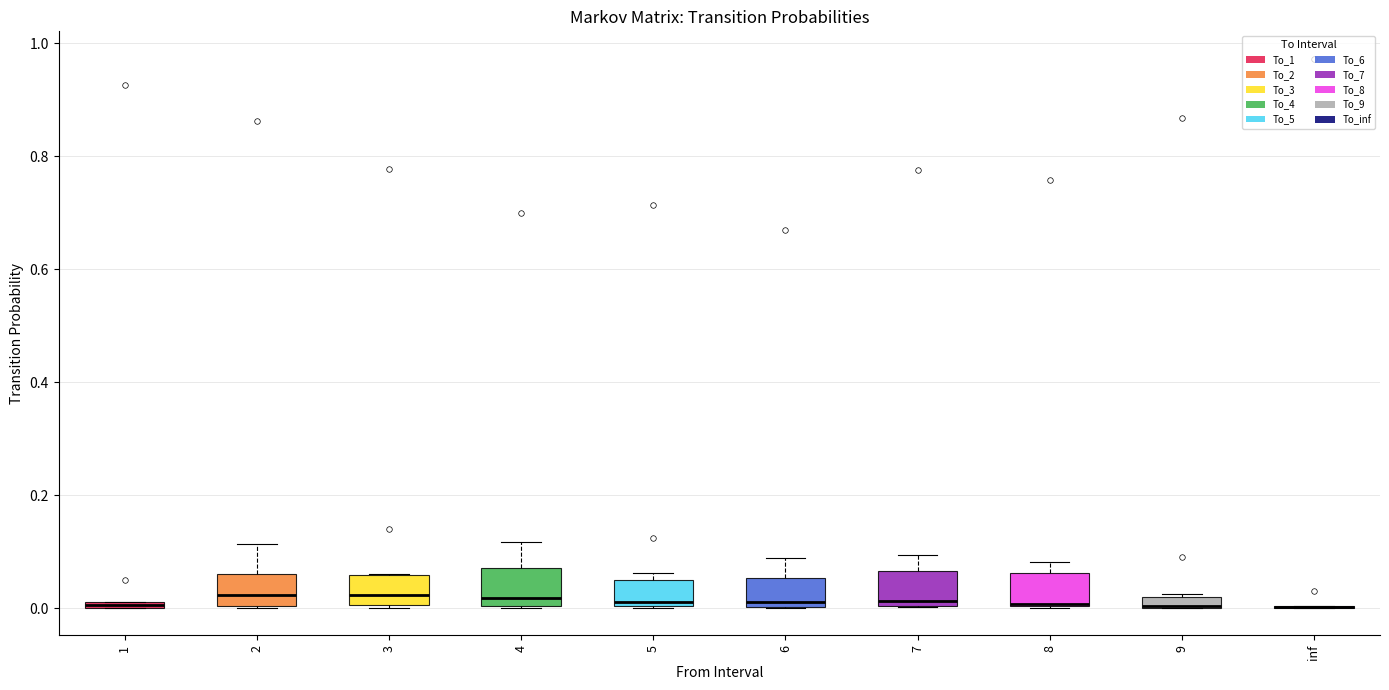

Where does the median line of the box at x = 3 sit on the y-axis? The values are not printed on the chart, so give them approximately, as read against the axis.

0.02